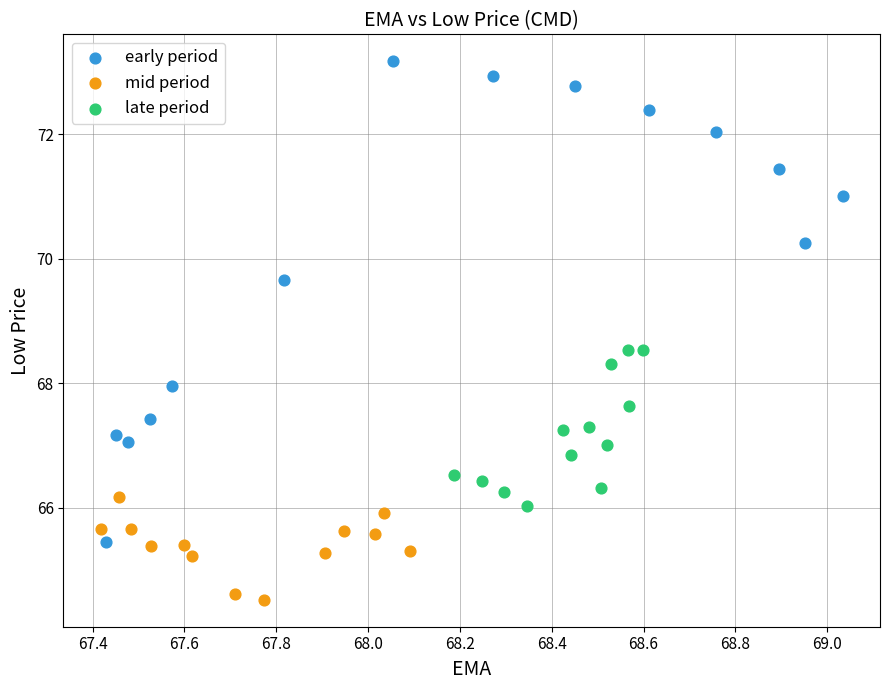

Which series contains the lowest Y value?

mid period